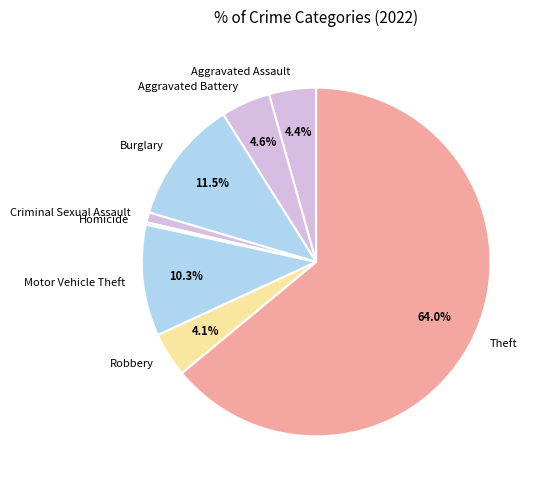

Which slice is the largest?

Theft